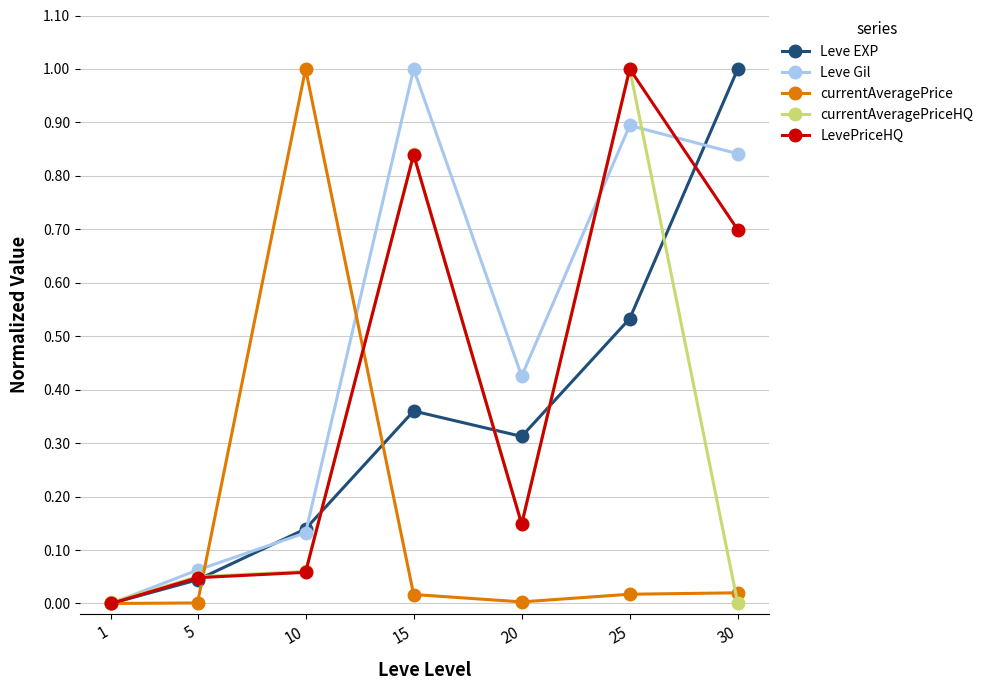

How many lines are shown in the chart?

5